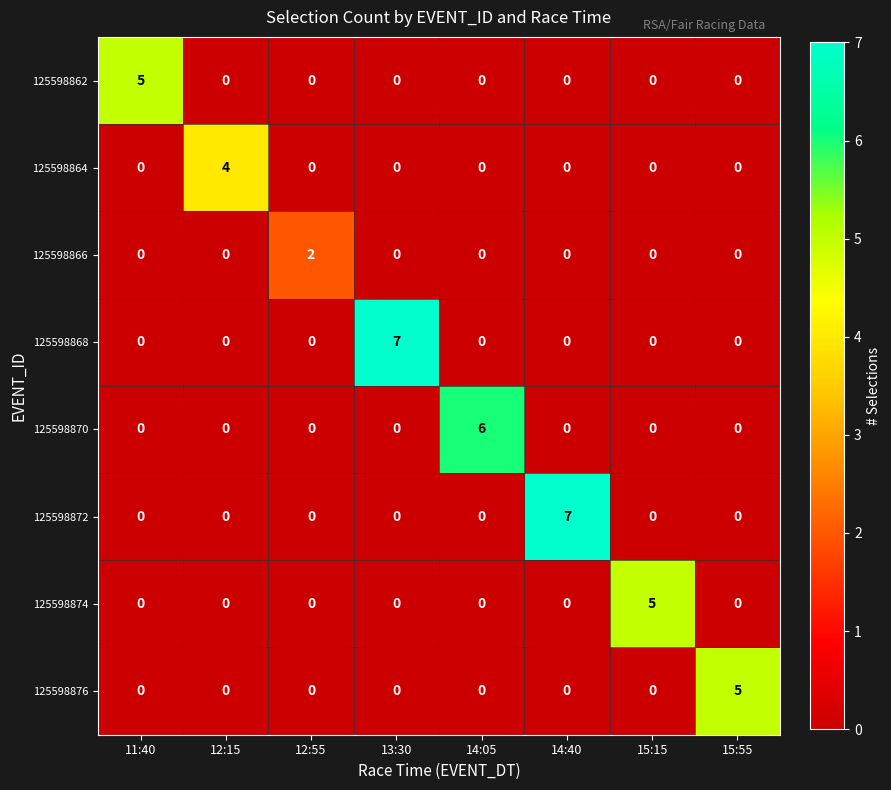

Between 14:40 and 15:15, which series saw the biggest shift?

125598872